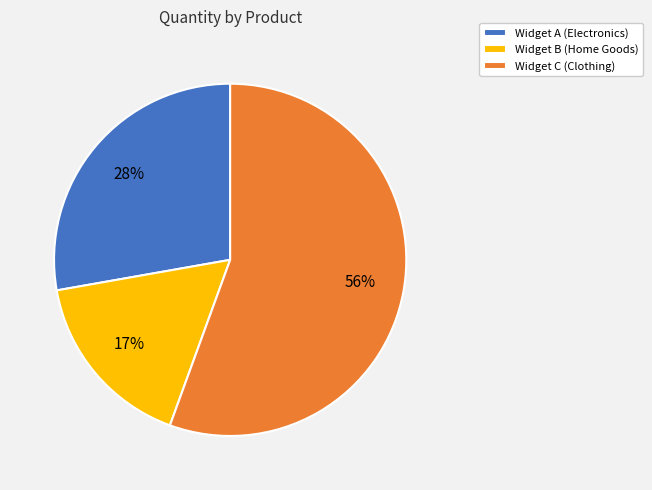

What is the smallest slice in the pie chart?

Widget B